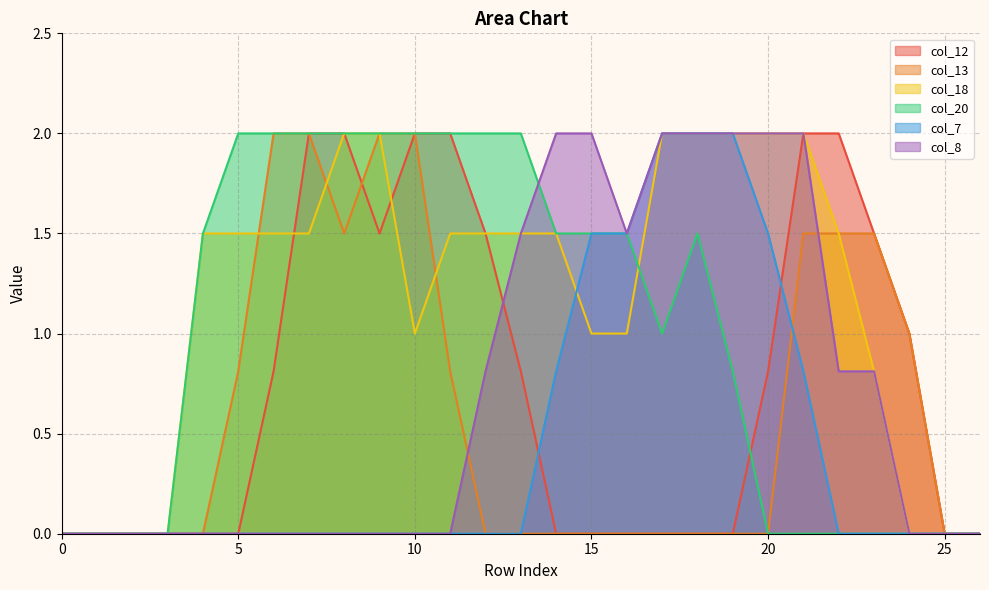

Reading left to right, list all the values displayed in this chart.

col_12: 0=0.0	1=0.0	2=0.0	3=0.0	4=0.0	5=0.0	6=0.8	7=2.0	8=2.0	9=1.5	10=2.0	11=2.0	12=1.5	13=0.8	14=0.0	15=0.0	16=0.0	17=0.0	18=0.0	19=0.0	20=0.8	21=2.0	22=2.0	23=1.5	24=1.0	25=0.0	26=0.0
col_13: 0=0.0	1=0.0	2=0.0	3=0.0	4=0.0	5=0.8	6=2.0	7=2.0	8=1.5	9=2.0	10=2.0	11=0.8	12=0.0	13=0.0	14=0.0	15=0.0	16=0.0	17=0.0	18=0.0	19=0.0	20=0.0	21=1.5	22=1.5	23=1.5	24=1.0	25=0.0	26=0.0
col_18: 0=0.0	1=0.0	2=0.0	3=0.0	4=1.5	5=1.5	6=1.5	7=1.5	8=2.0	9=2.0	10=1.0	11=1.5	12=1.5	13=1.5	14=1.5	15=1.0	16=1.0	17=2.0	18=2.0	19=2.0	20=2.0	21=2.0	22=1.5	23=0.8	24=0.0	25=0.0	26=0.0
col_20: 0=0.0	1=0.0	2=0.0	3=0.0	4=1.5	5=2.0	6=2.0	7=2.0	8=2.0	9=2.0	10=2.0	11=2.0	12=2.0	13=2.0	14=1.5	15=1.5	16=1.5	17=1.0	18=1.5	19=0.8	20=0.0	21=0.0	22=0.0	23=0.0	24=0.0	25=0.0	26=0.0
col_7: 0=0.0	1=0.0	2=0.0	3=0.0	4=0.0	5=0.0	6=0.0	7=0.0	8=0.0	9=0.0	10=0.0	11=0.0	12=0.0	13=0.0	14=0.8	15=1.5	16=1.5	17=2.0	18=2.0	19=2.0	20=1.5	21=0.8	22=0.0	23=0.0	24=0.0	25=0.0	26=0.0
col_8: 0=0.0	1=0.0	2=0.0	3=0.0	4=0.0	5=0.0	6=0.0	7=0.0	8=0.0	9=0.0	10=0.0	11=0.0	12=0.8	13=1.5	14=2.0	15=2.0	16=1.5	17=2.0	18=2.0	19=2.0	20=2.0	21=2.0	22=0.8	23=0.8	24=0.0	25=0.0	26=0.0